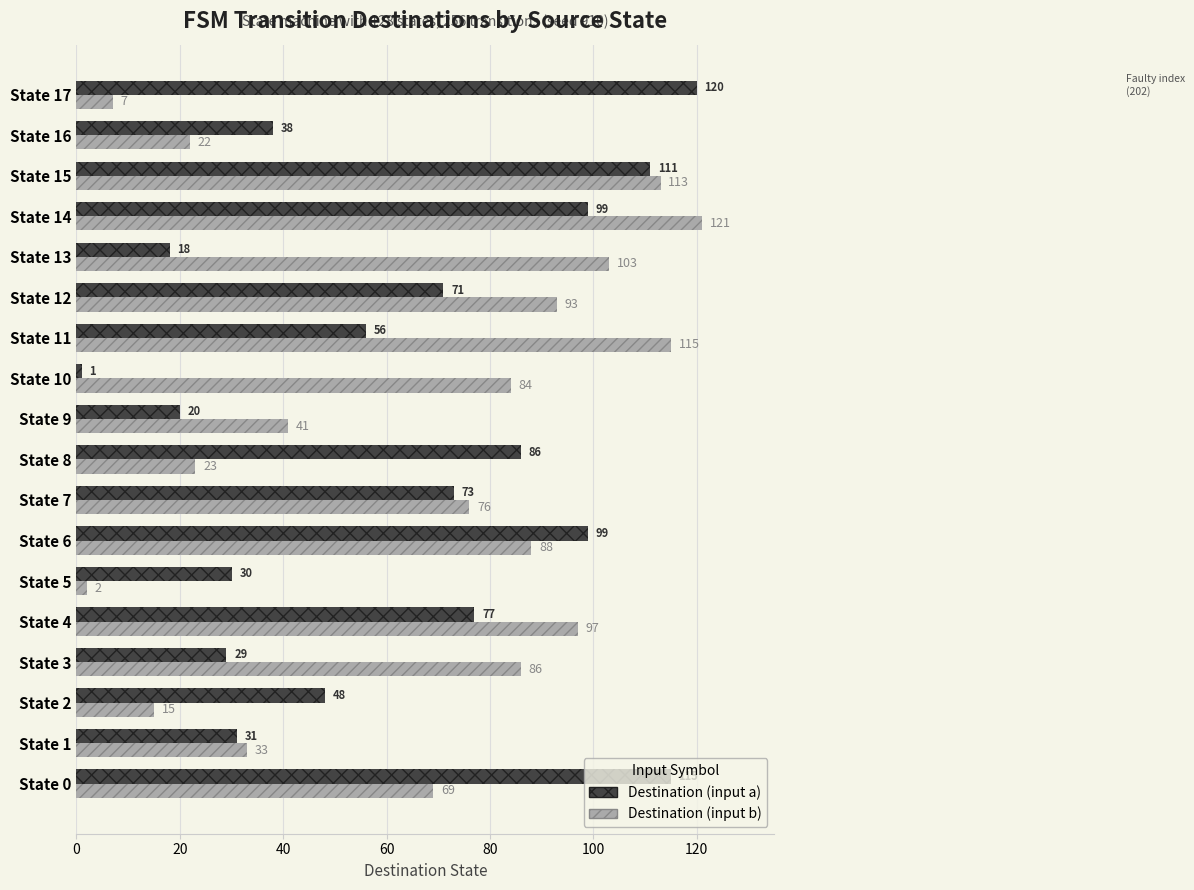

Which category has the highest value across all series?

State 14